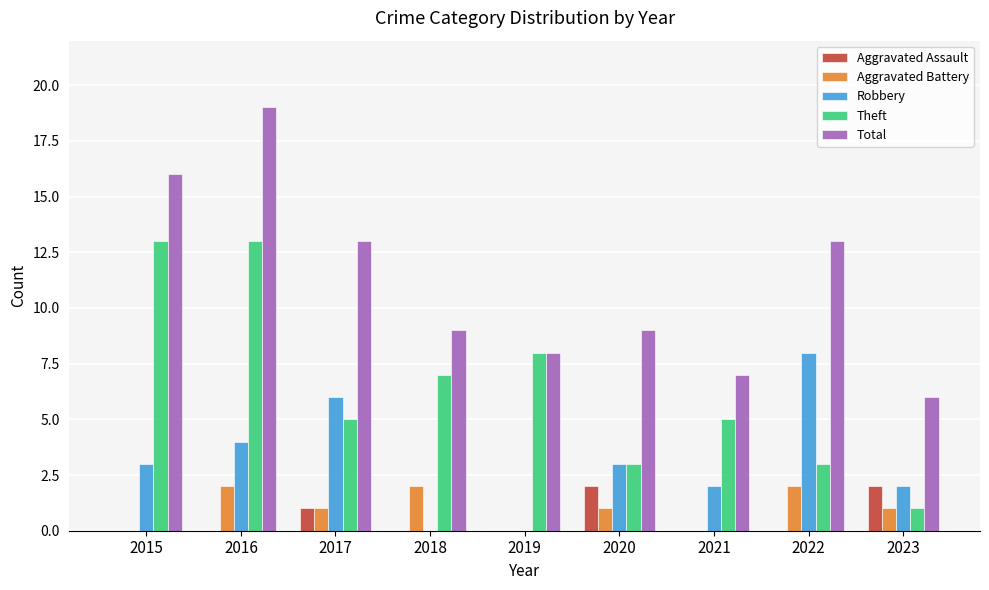

Are the bars horizontal?

No